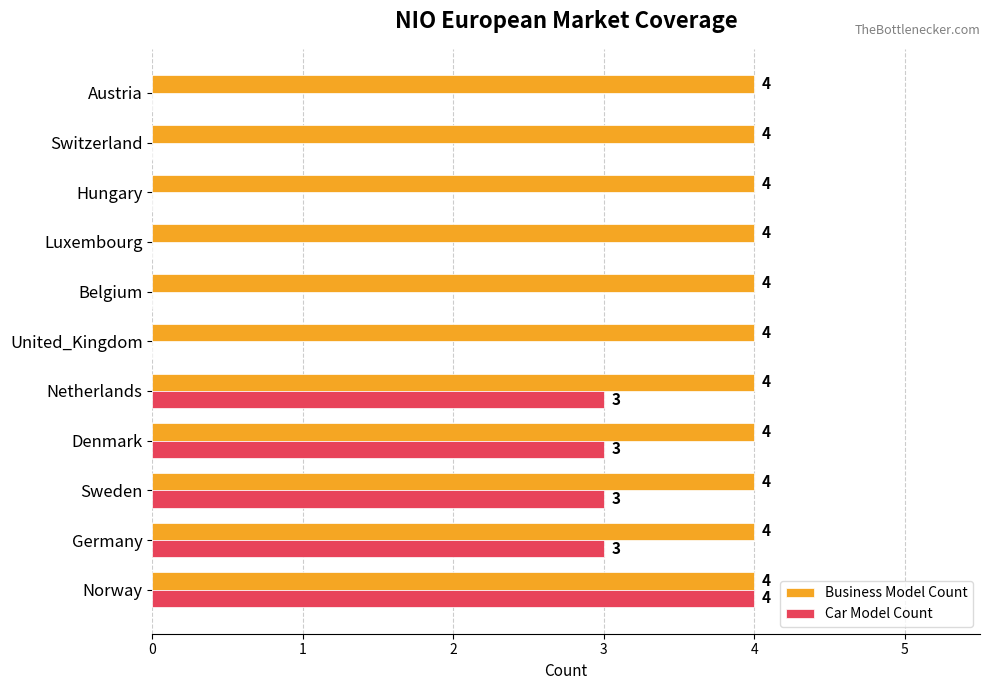

What is the average value of the Car Model Count series?

1